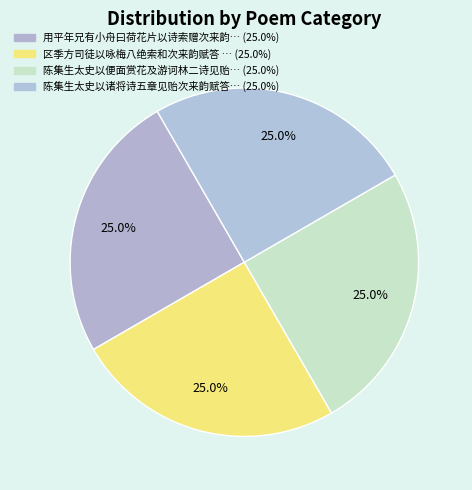

How many segments does this pie chart have?

4